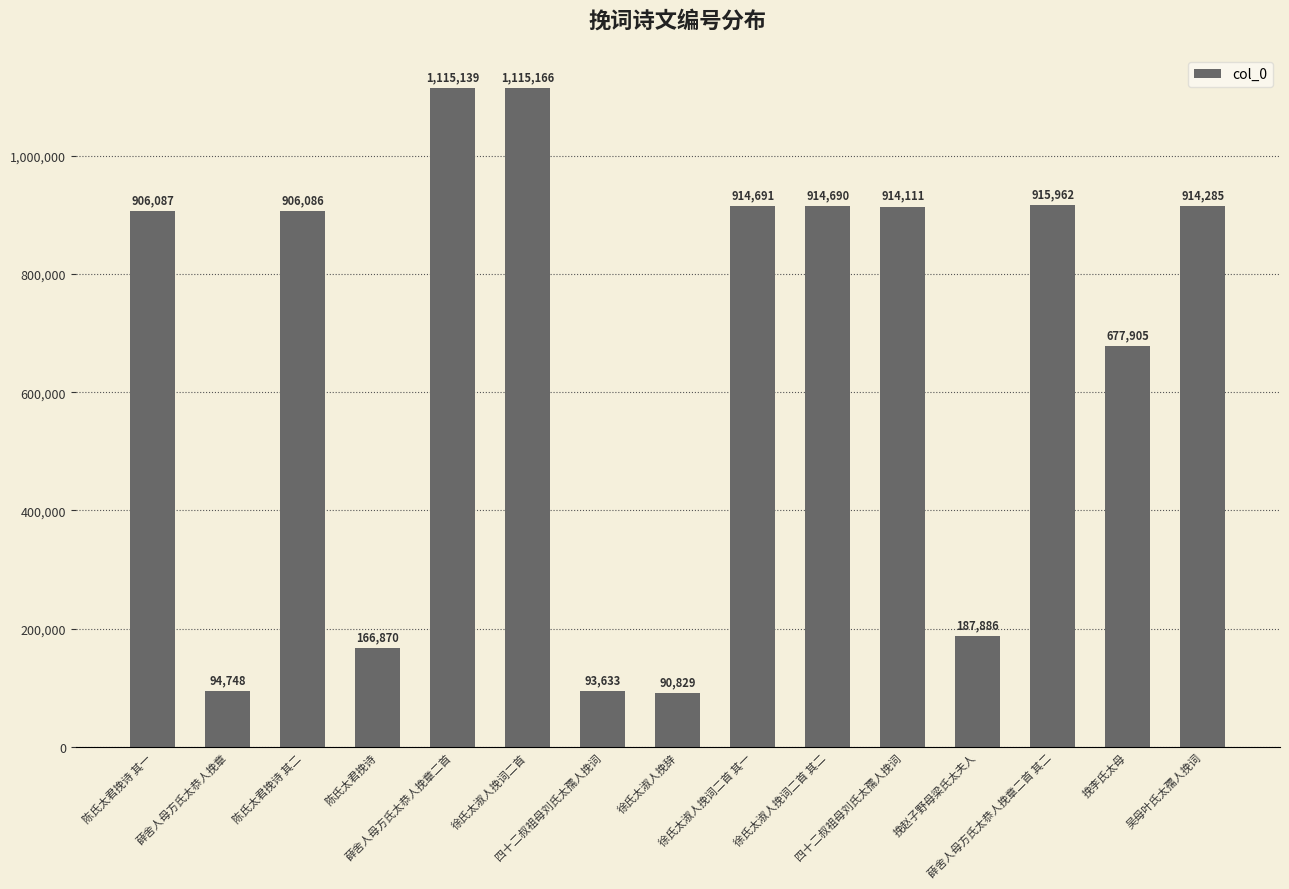

What is the label of the 9th bar from the right?

四十二叔祖母刘氏太孺人挽词